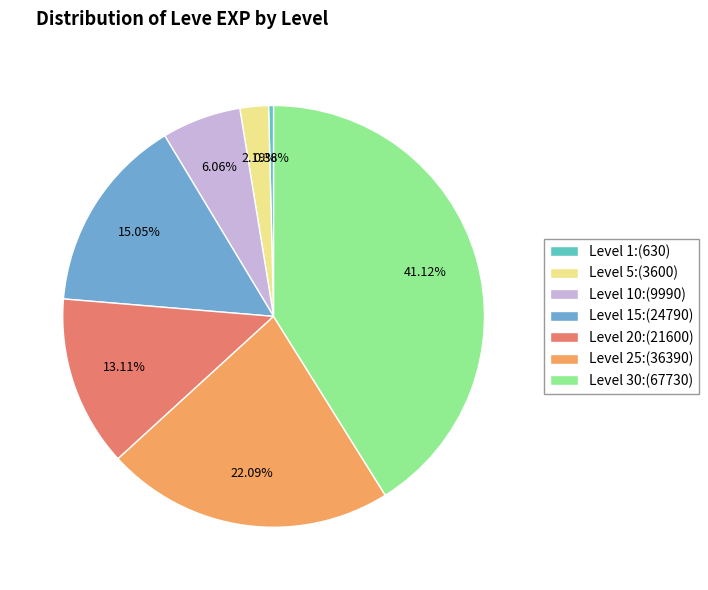

Count the number of slices in the pie.

7